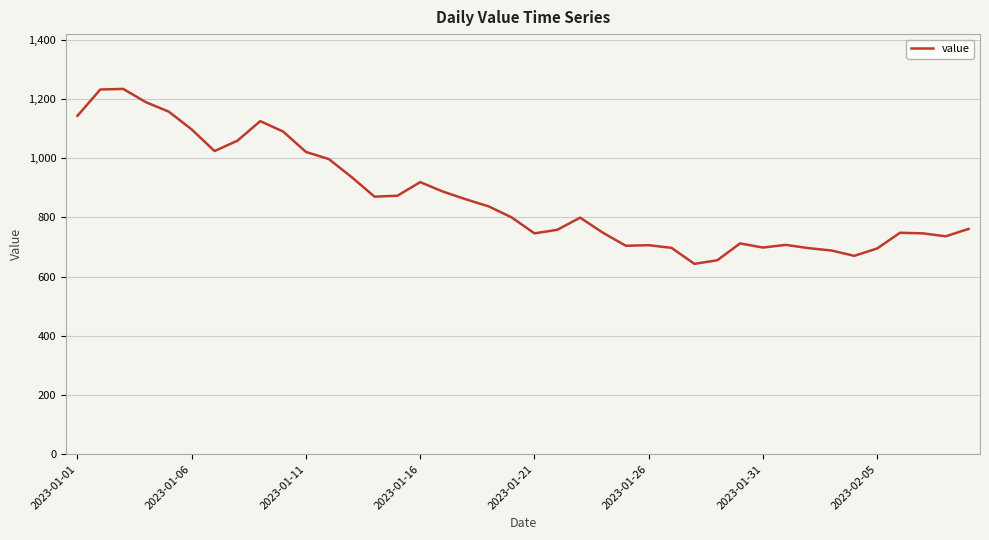

What is the greatest value displayed?

1234